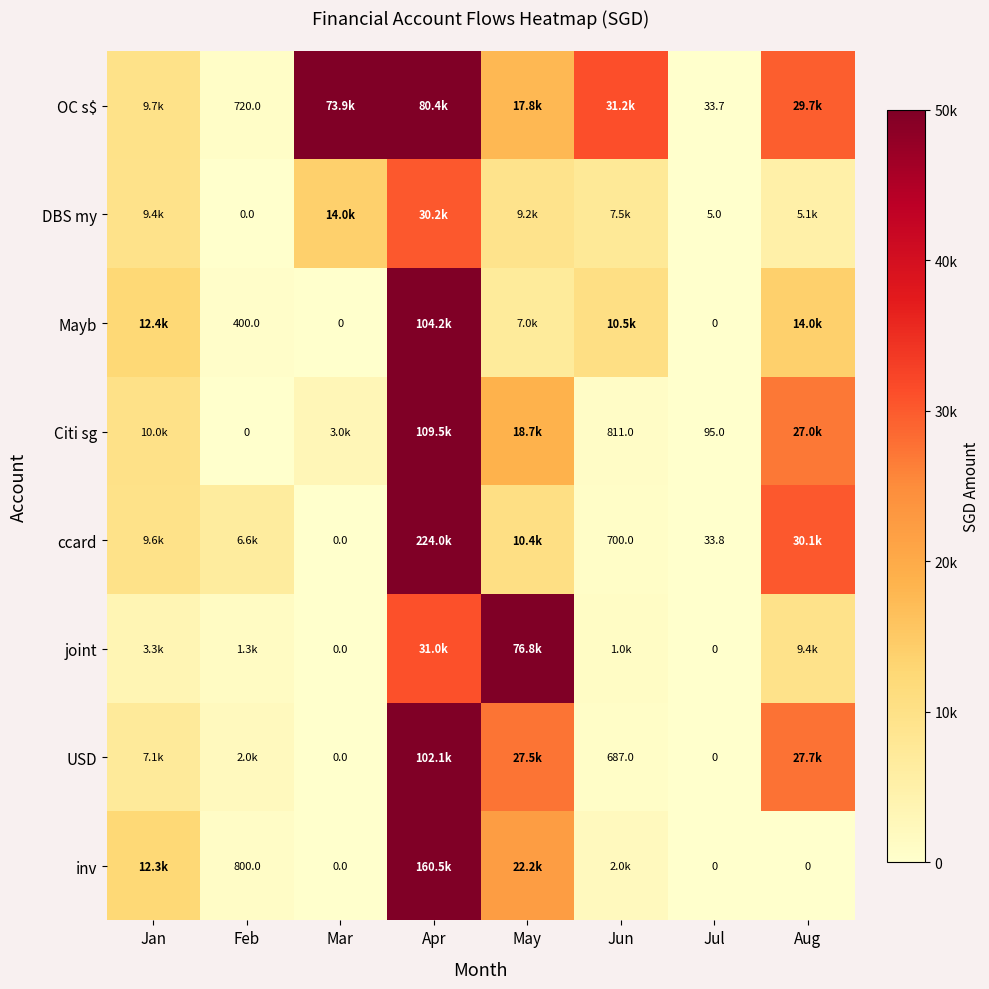

Is the value of OC s$ at Feb greater than the value of inv at Feb?

No